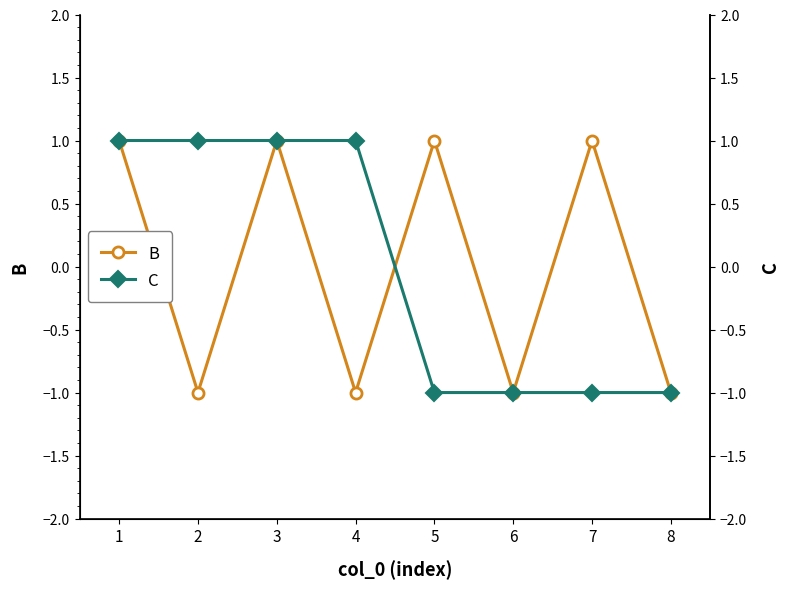

How many lines are shown in the chart?

2